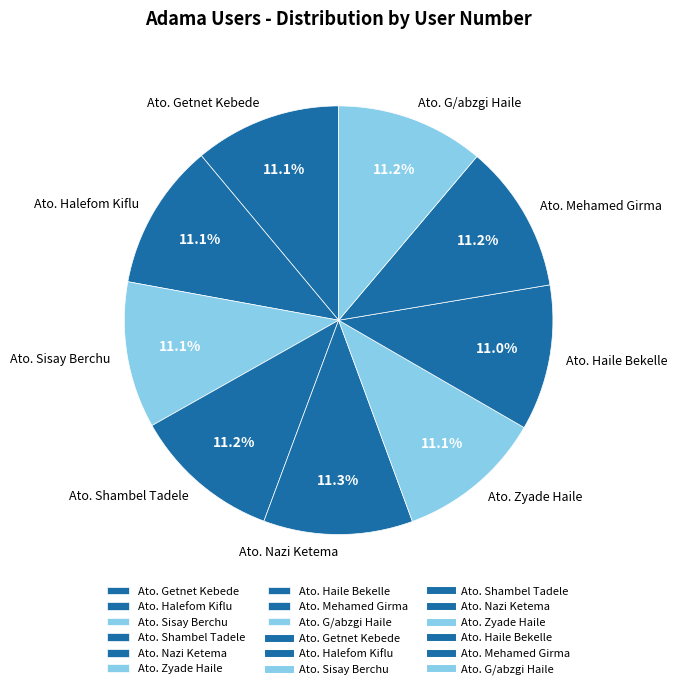

The Ato. Shambel Tadele slice represents 11% of the pie. True or false?

True